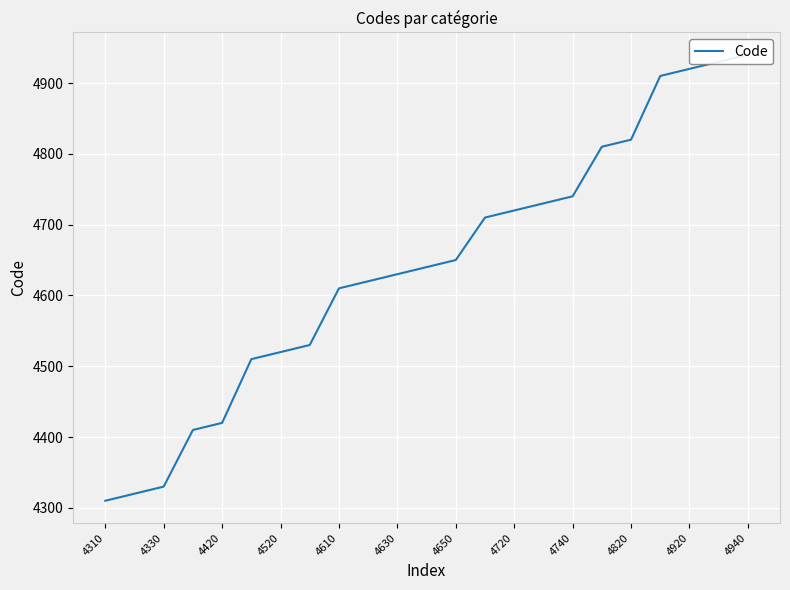

The value at 4650 is 4650. True or false?

True